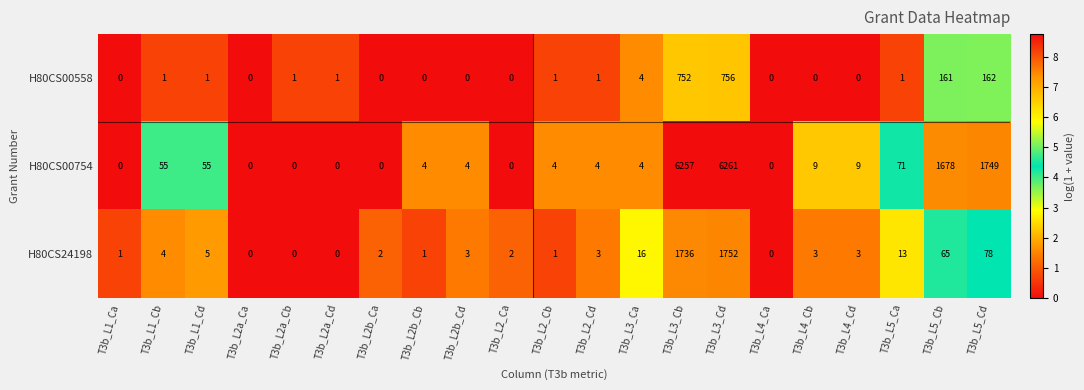

What is the approximate value of H80CS24198 at T3b_L2b_Cd?

3